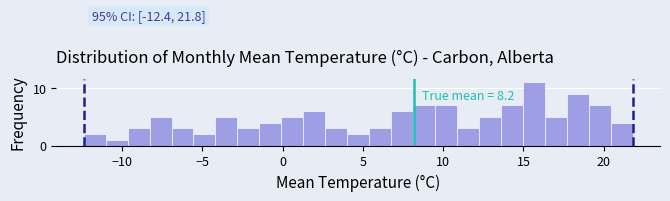

Around what value on the x-axis is the tallest bar? Give the approximate position of its centre, as read against the axis.

15.5